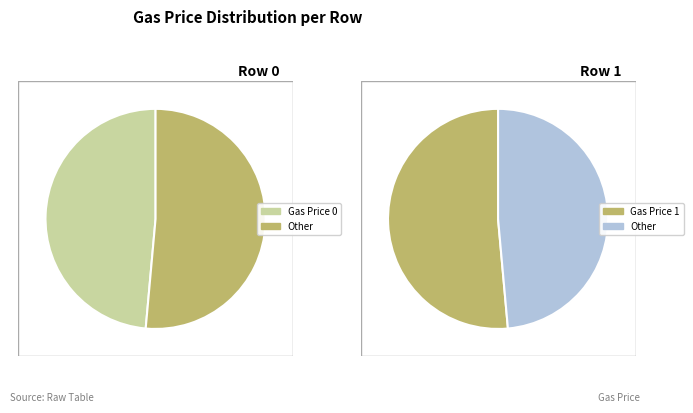

To the nearest percent, what is the difference between the 1 and 0 slice percentages?

3%